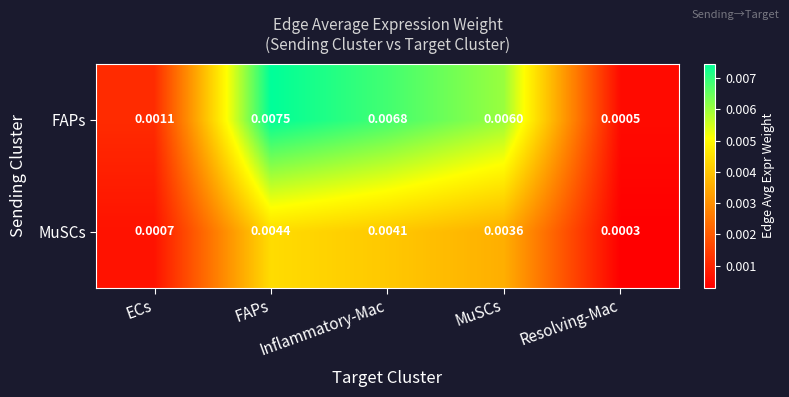

At which category is the sum across all series the highest?

FAPs